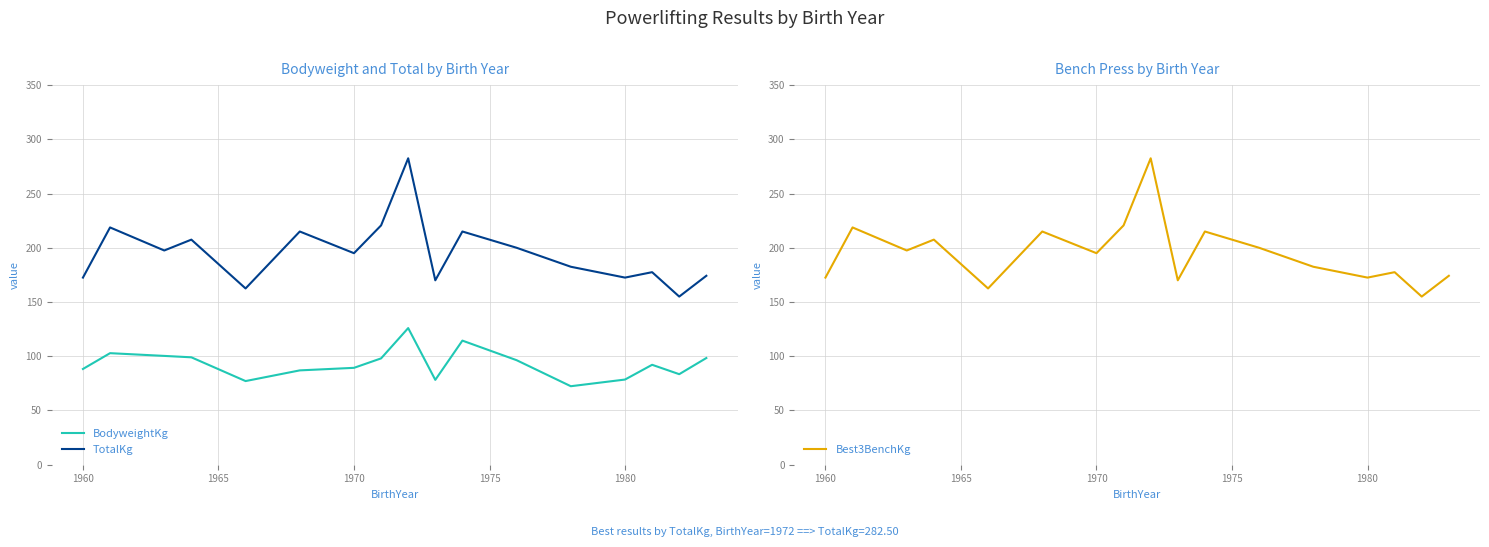

Read the Best3BenchKg value at 1960.

172.5